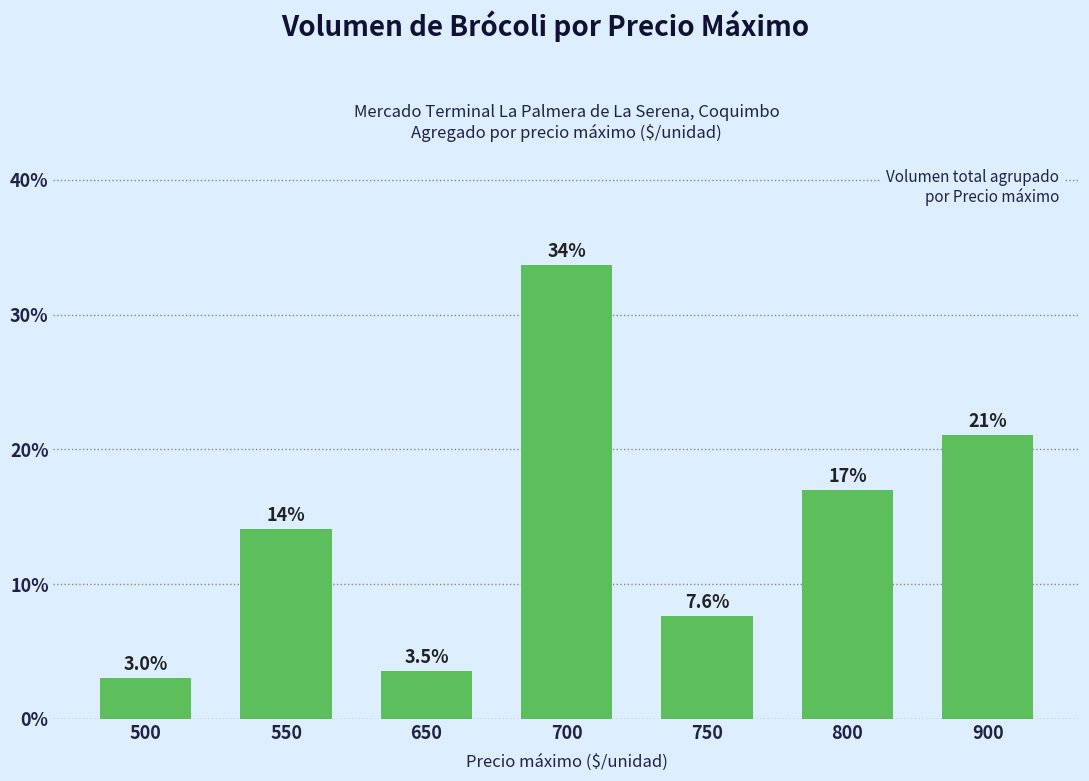

Rank the categories by value from highest to lowest.

700, 900, 800, 550, 750, 650, 500